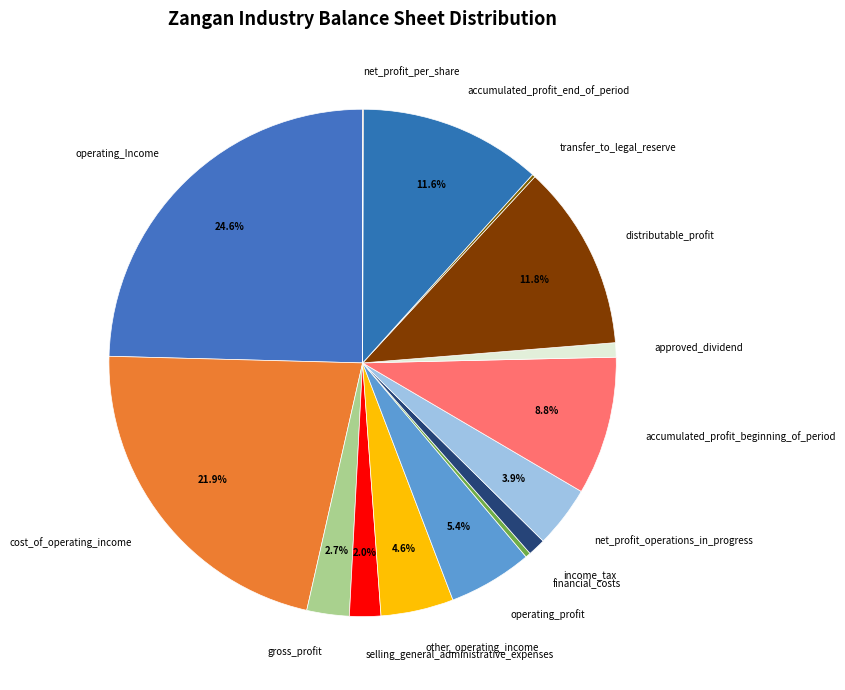

Is it true that cost_of_operating_income is 22% of the pie?

True